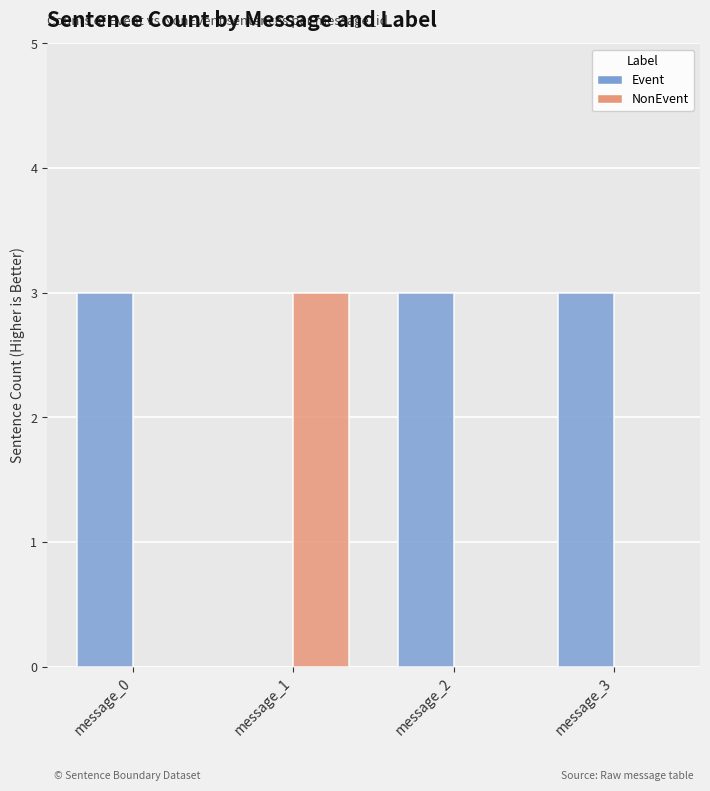

Reading left to right, transcribe all the data shown in this chart.

Event: message_0=3	message_1=0	message_2=3	message_3=3
NonEvent: message_0=0	message_1=3	message_2=0	message_3=0